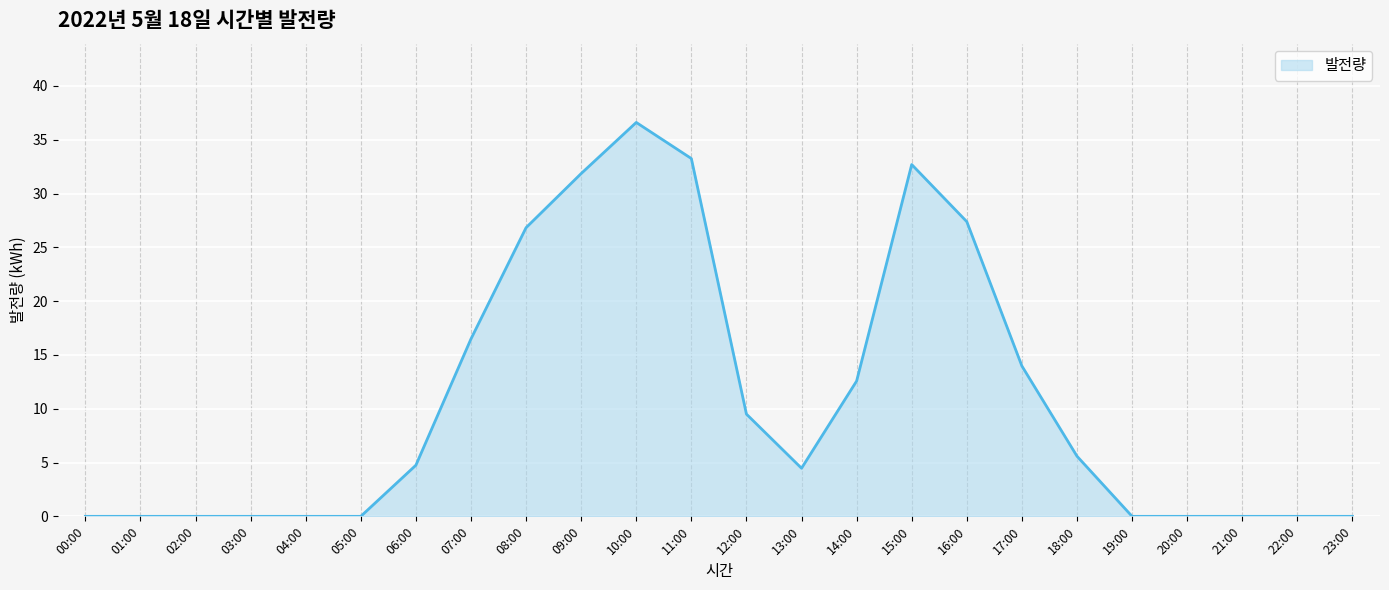

Does the chart have visible grid lines?

Yes